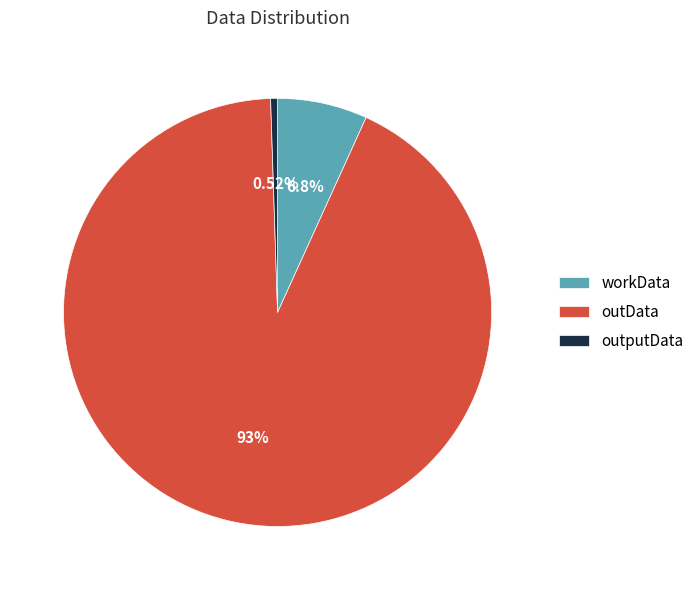

What percentage do workData and outputData together represent?

7.3%